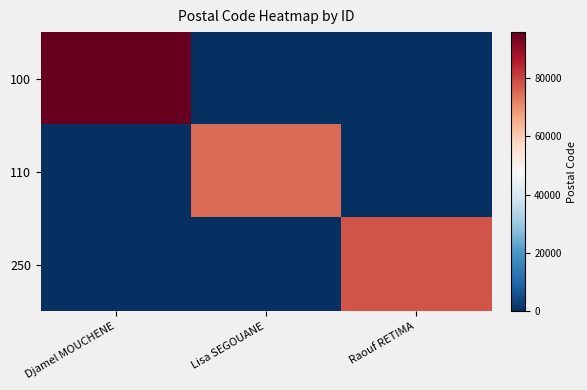

What is the spread (max minus min) of values at Lisa SEGOUANE?

75013